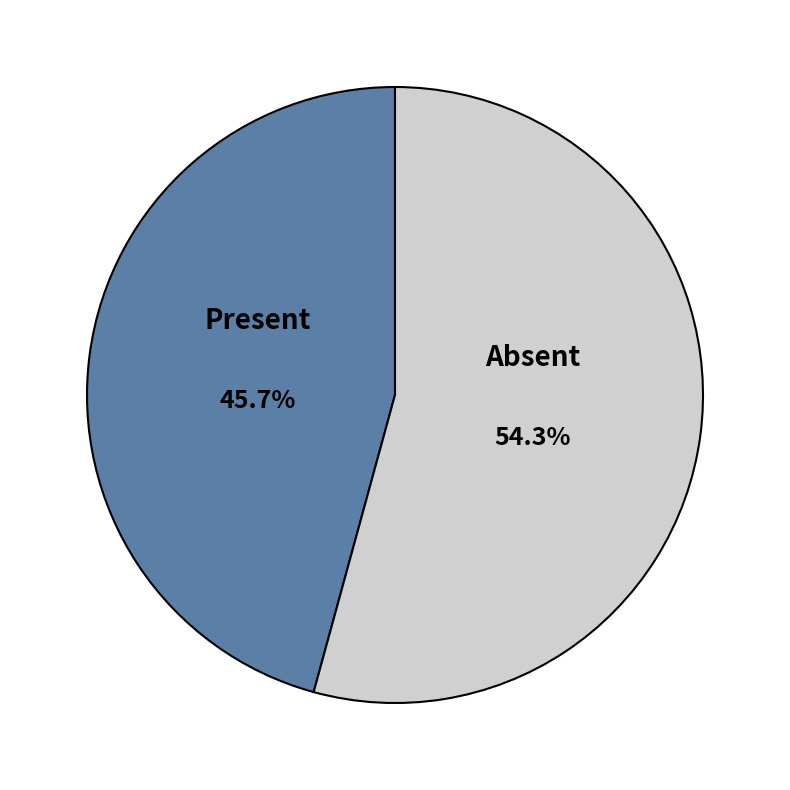

Is there a majority slice in this chart?

Yes